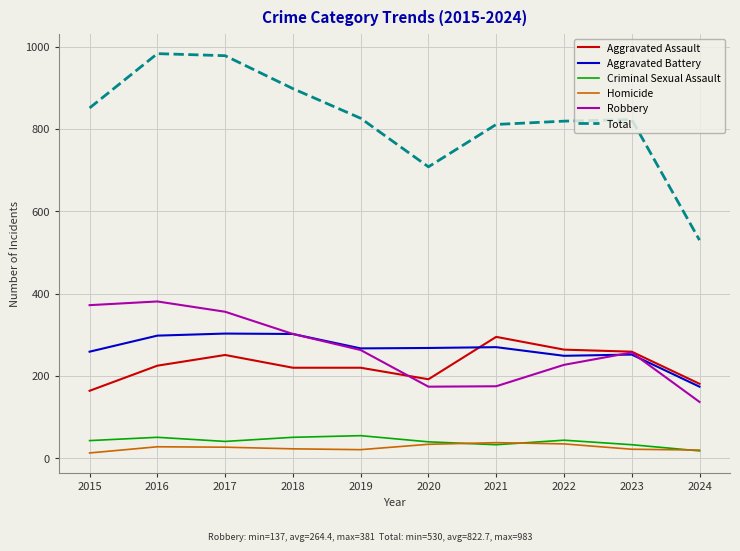

Is it true that Total equals 983 at 2016?

True